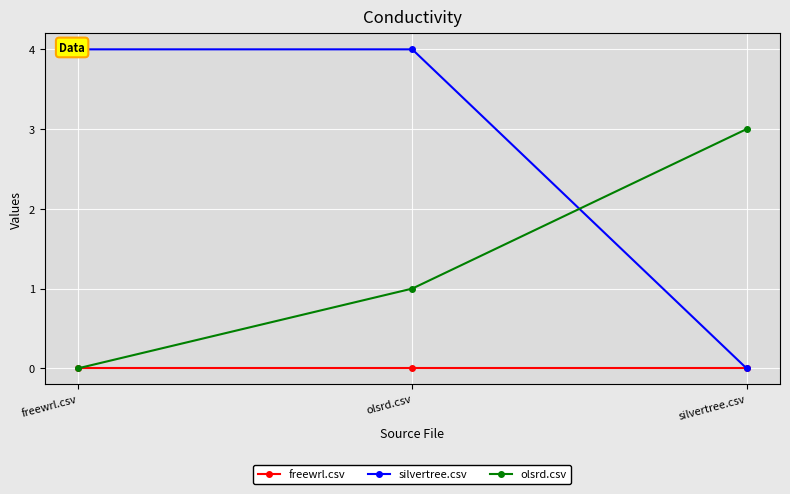

Where does the olsrd.csv series first go above 1?

silvertree.csv